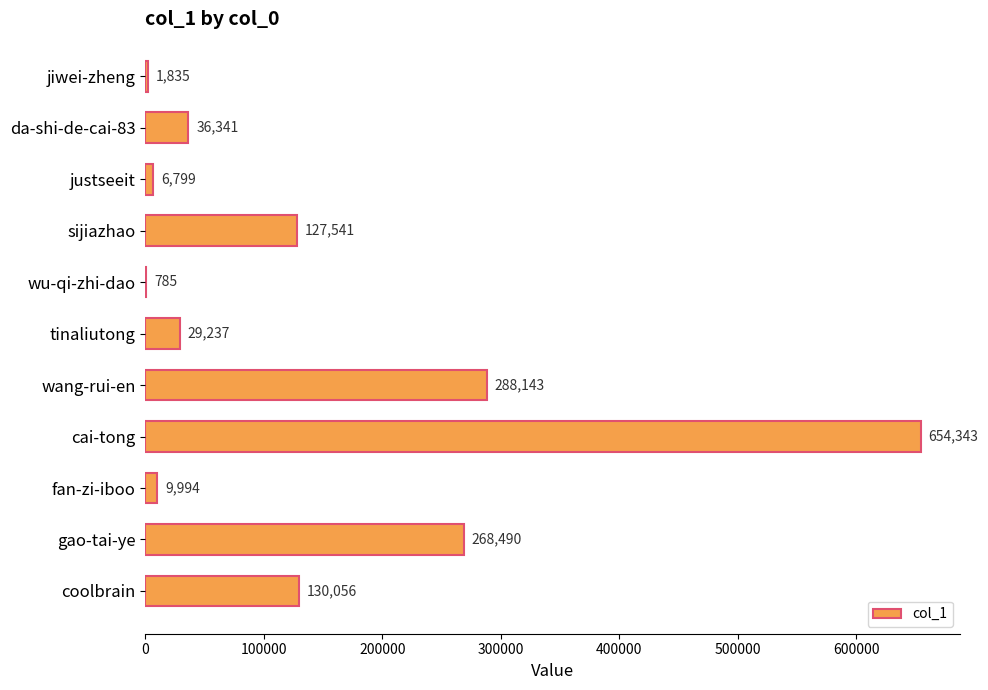

What is the change in value from sijiazhao to wu-qi-zhi-dao?

-126756